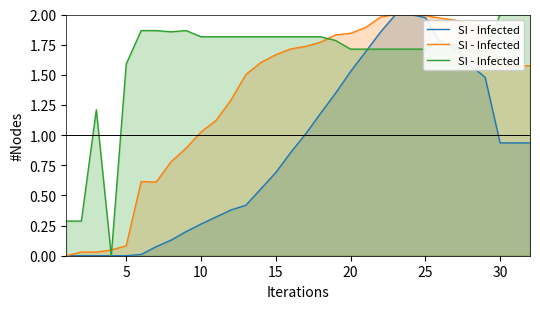

How many interior local valleys (lower than both neighbors) does the data have?

3